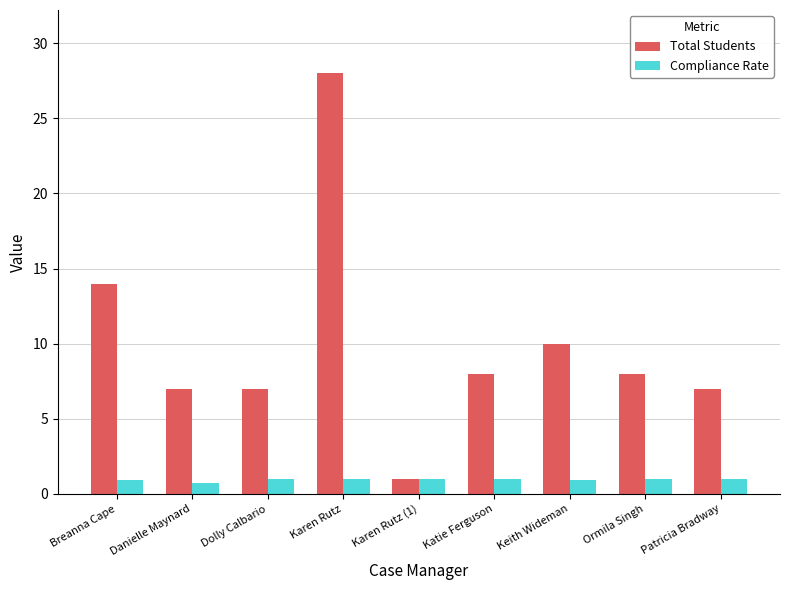

Rank the series at Dolly Calbario from lowest to highest value.

Compliance Rate, Total Students